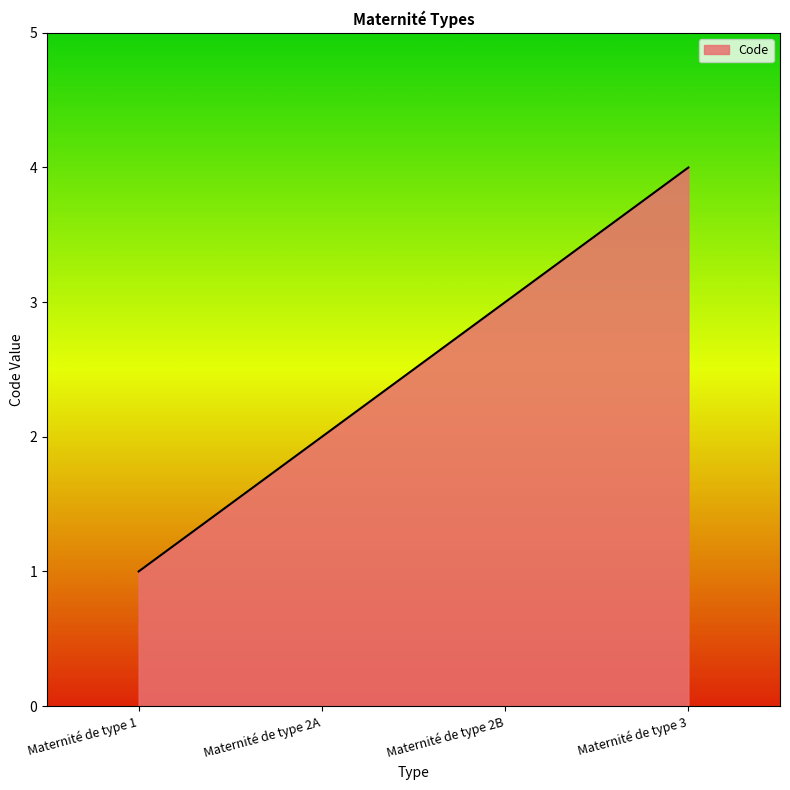

True or false: the data shows 3 at Maternité de type 2B.

True